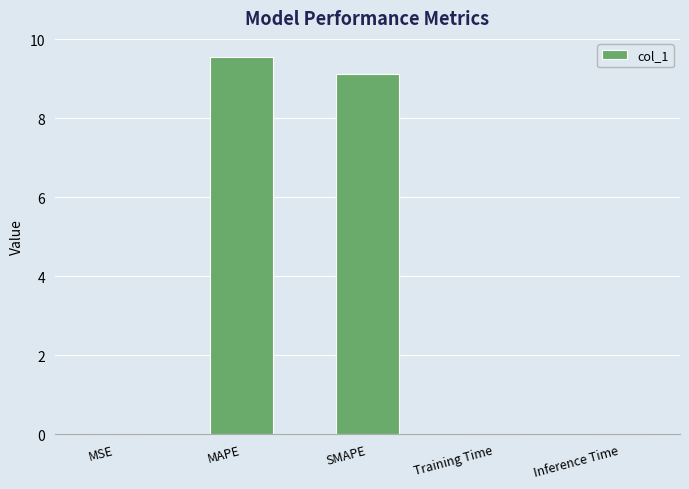

Count the number of data series in this chart.

1